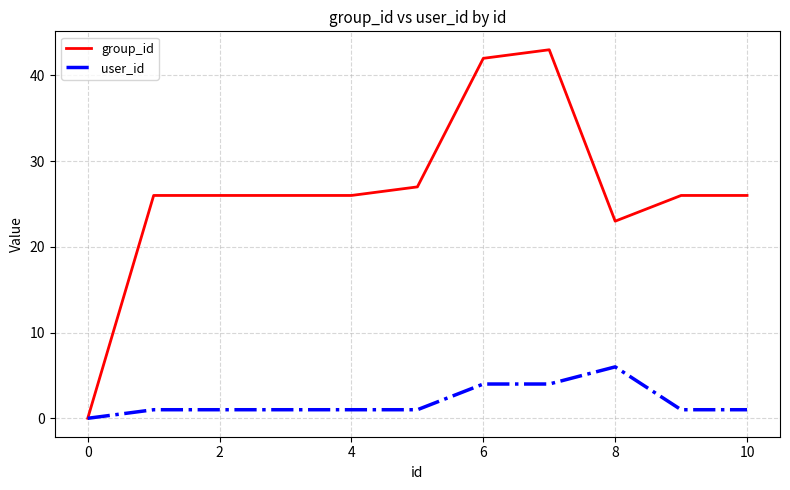

Which series has the largest range (max minus min)?

group_id